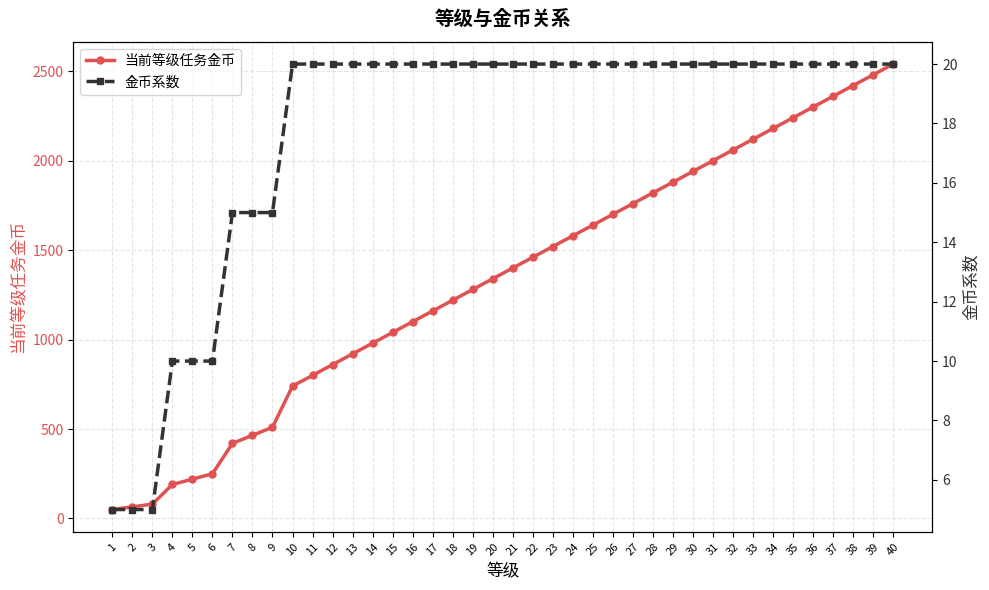

What is the sum of the 当前等级任务金币 values at 24 and 21?

2980